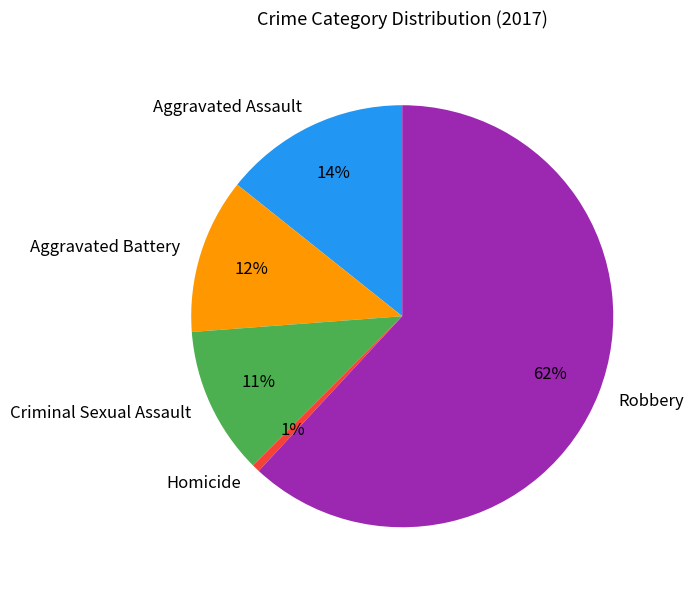

To the nearest percent, what is the average slice percentage?

20%